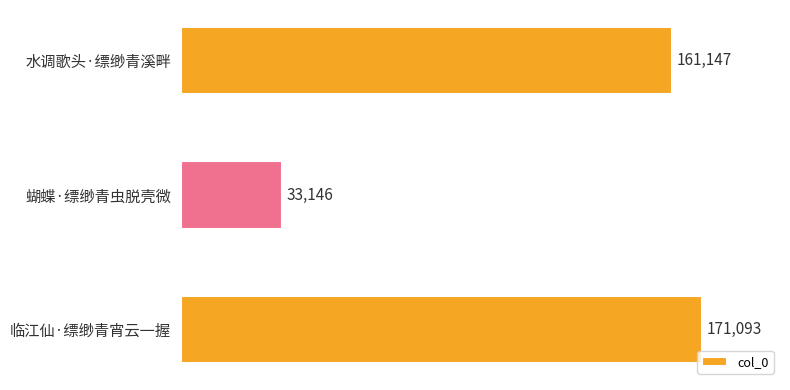

What is the ratio of the value at 水调歌头·缥缈青溪畔 to the value at 临江仙·缥缈青宵云一握?

0.9